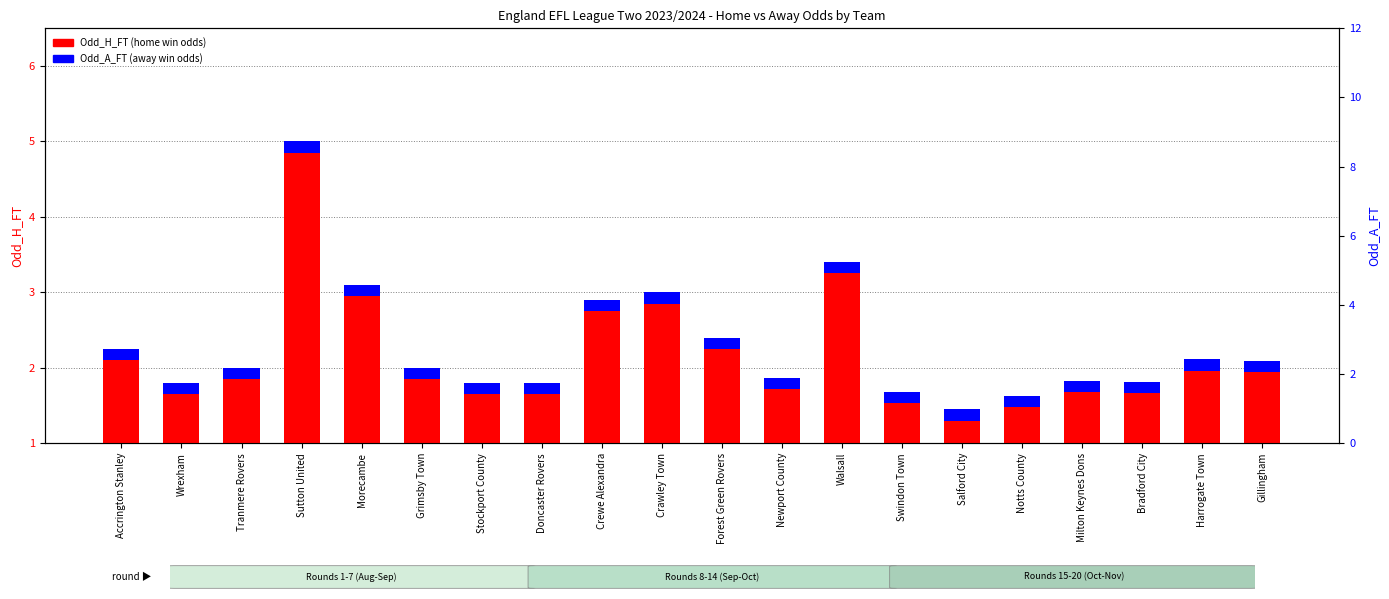

Which series has the largest total across all categories?

Odd_H_FT